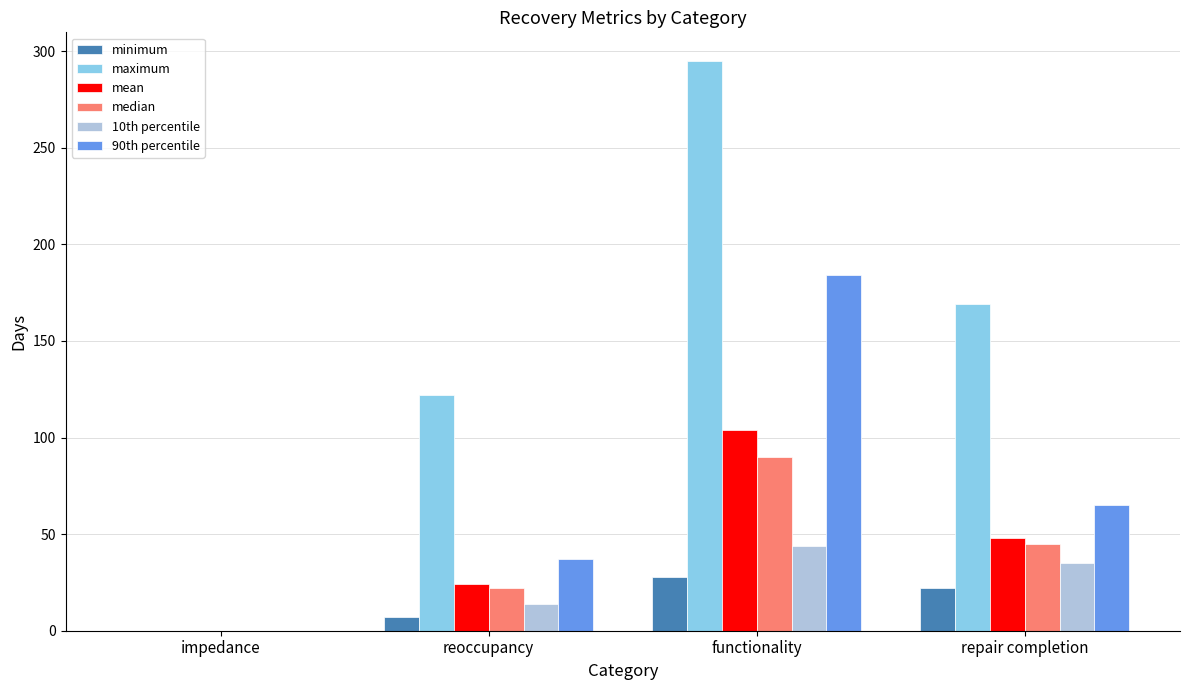

Which series changed the most between impedance and repair completion?

maximum